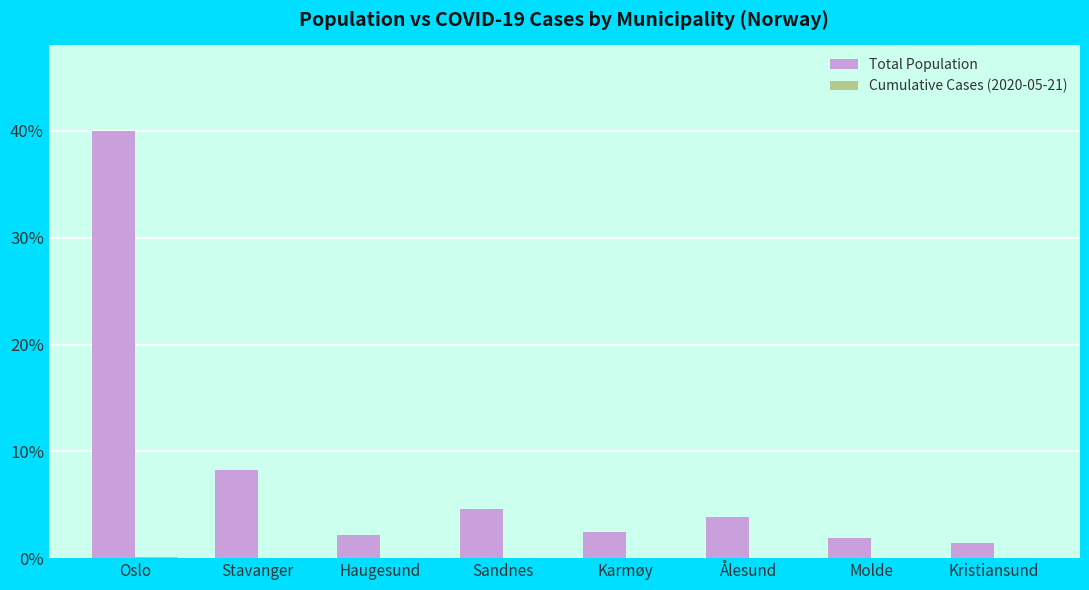

True or false: Total Population has a value of 2.2 at Haugesund.

True